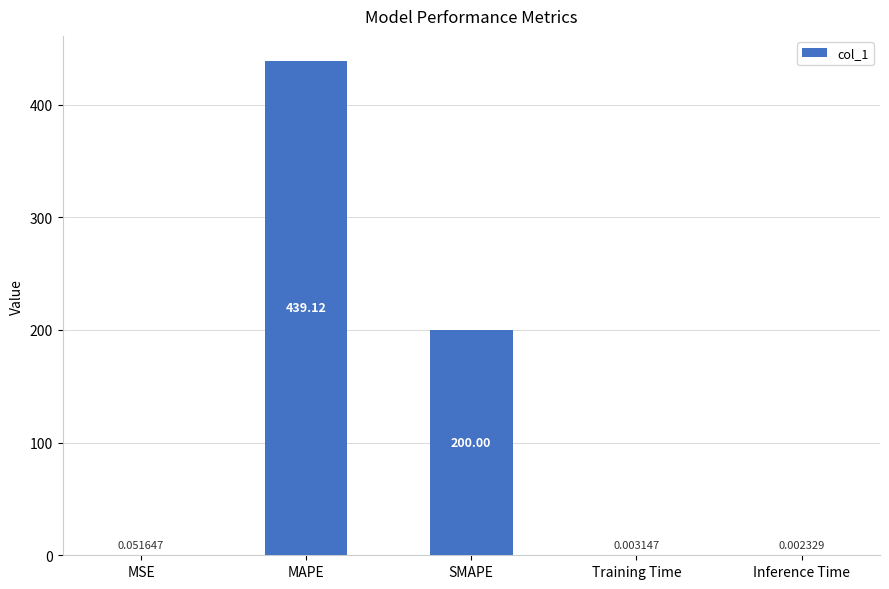

What is the change in value from SMAPE to Training Time?

-200.0